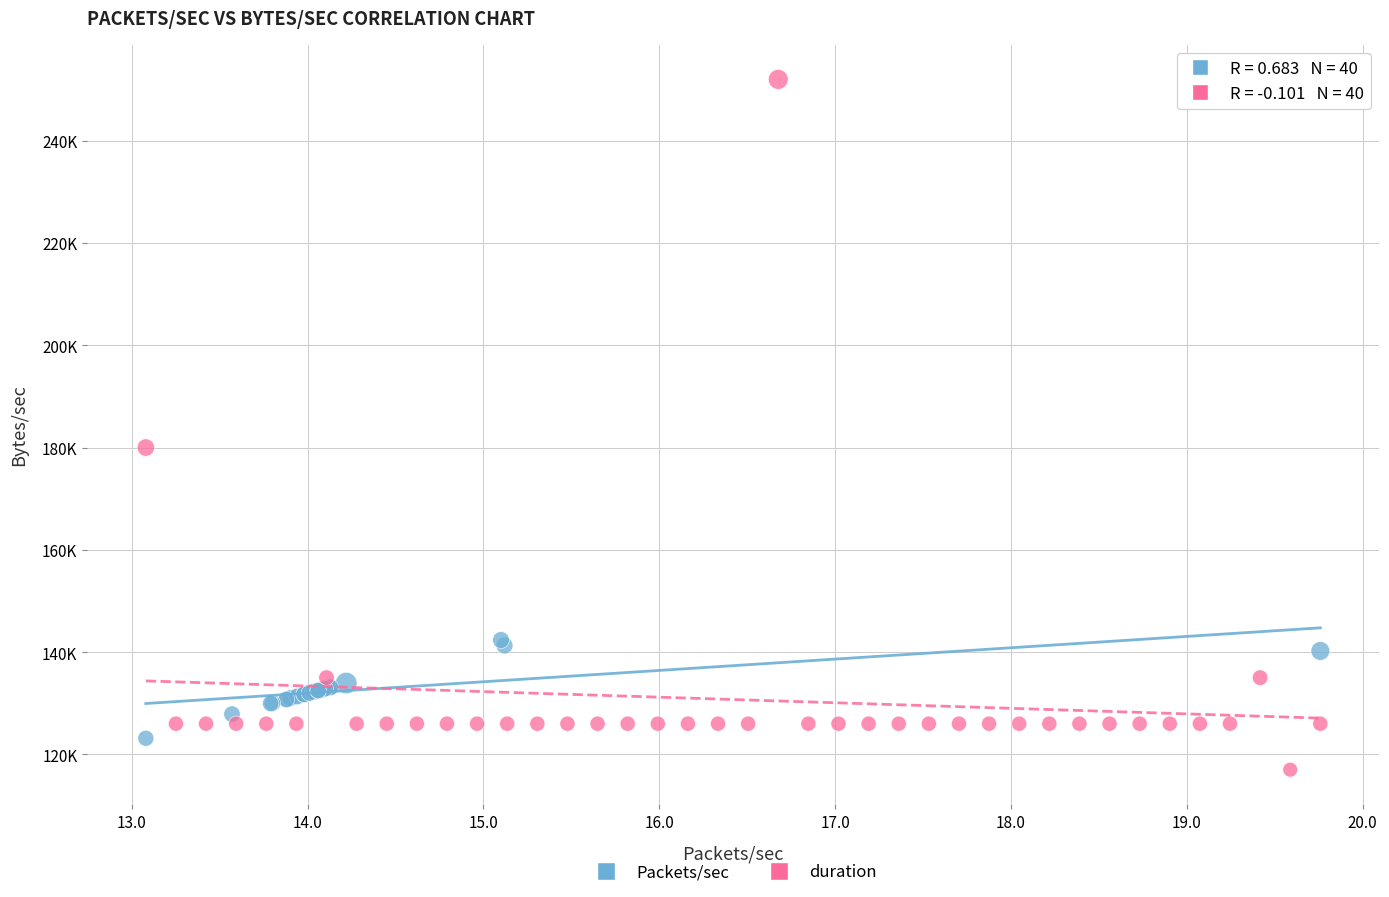

Which series has the widest spread of Y values?

duration